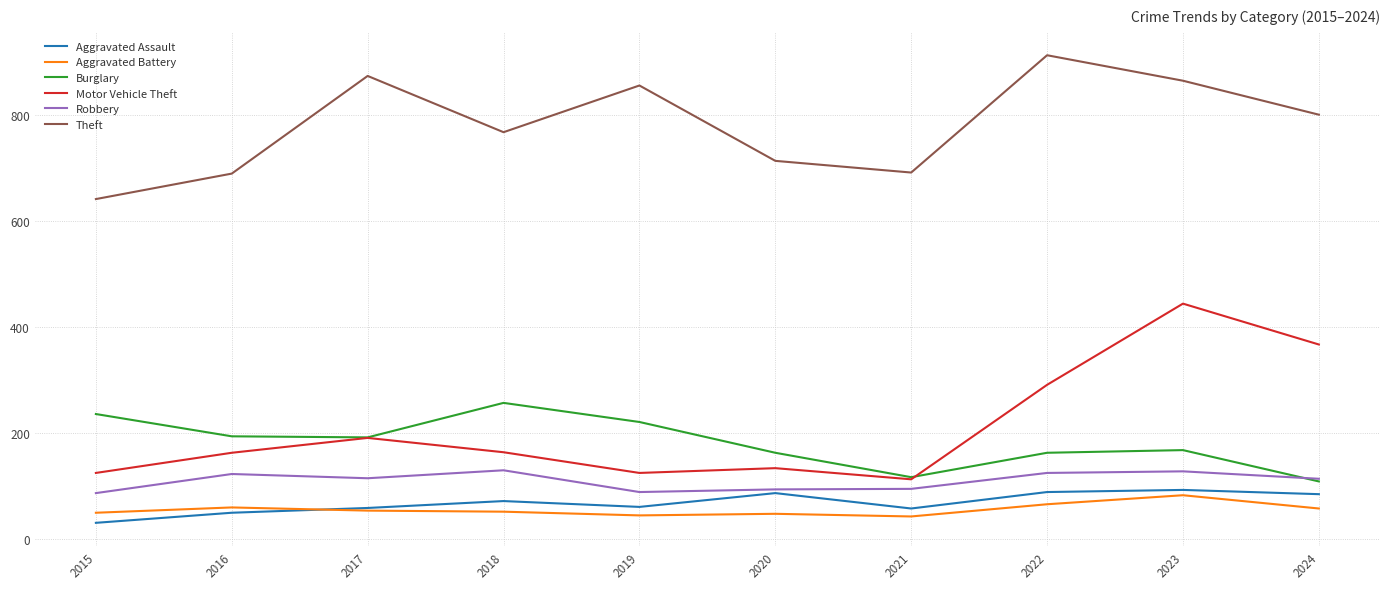

True or false: Aggravated Battery and Motor Vehicle Theft cross at least once.

False